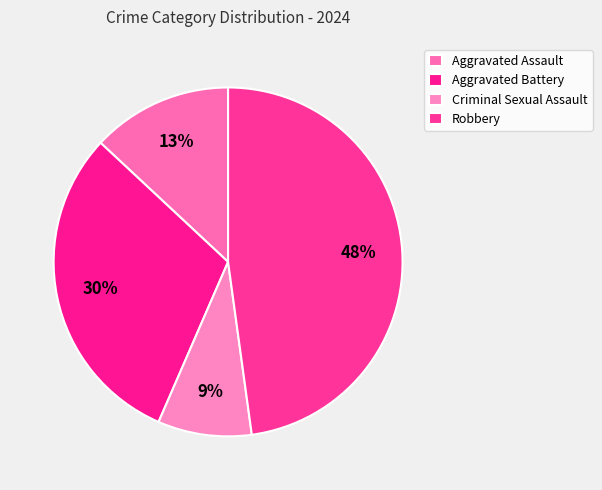

The Aggravated Assault slice represents 5% of the pie. True or false?

False